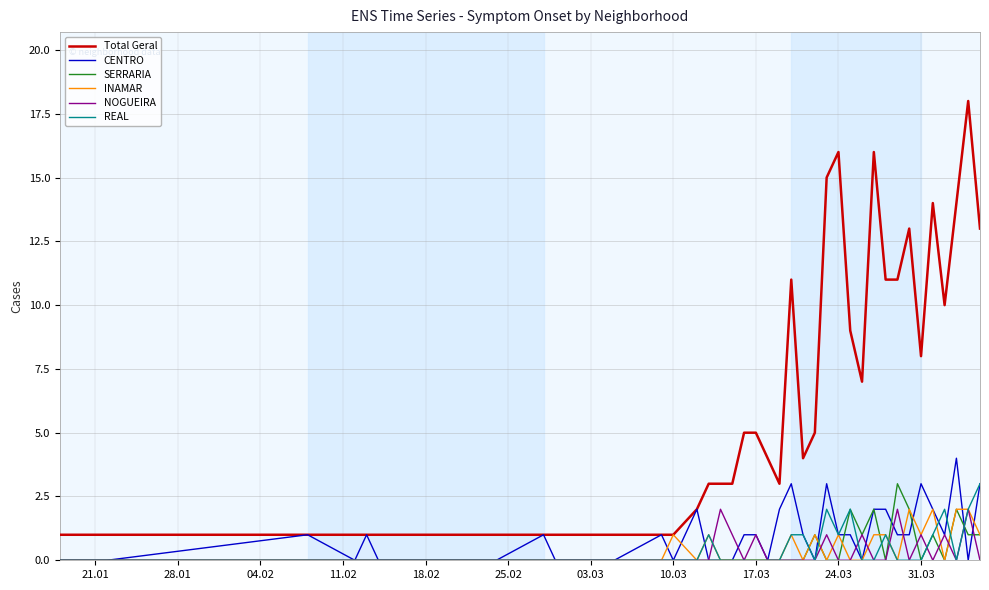

Which series has the largest range (max minus min)?

Total Geral